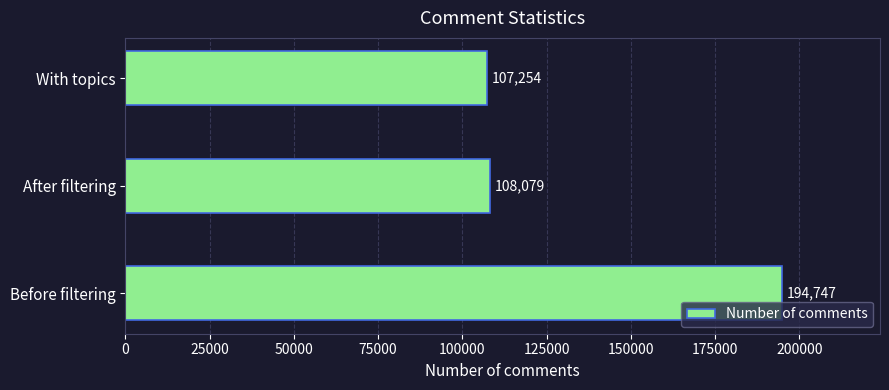

What is the average value?

136693